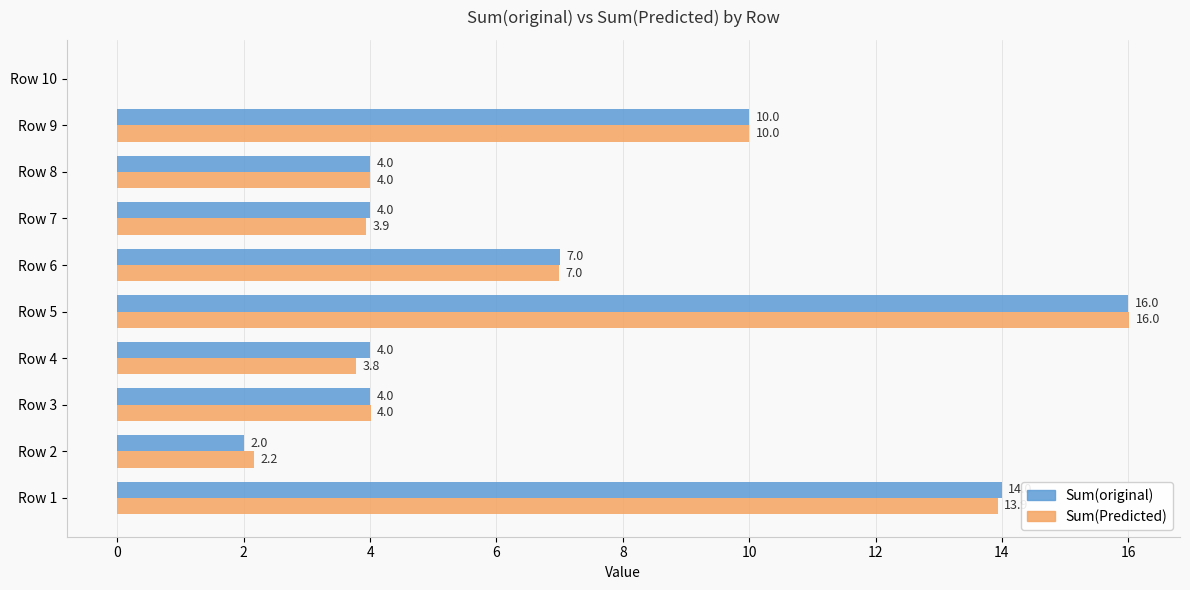

The value of Sum(Predicted) at Row 2 is 3.6. True or false?

False